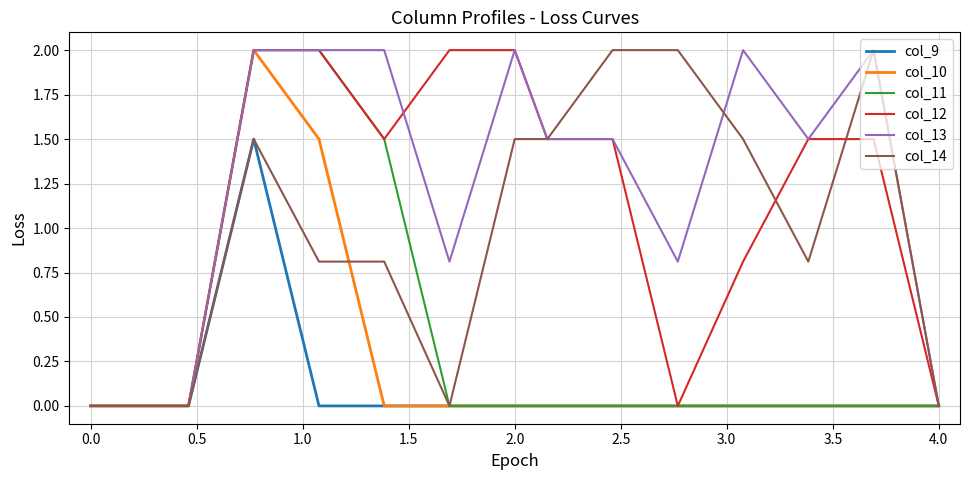

Which series has the largest total across all categories?

col_13